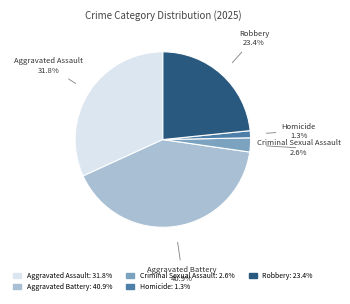

Does any single category account for the majority?

No